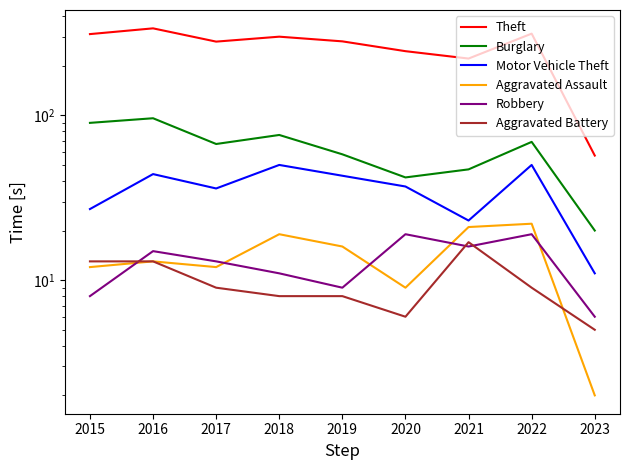

Between 2022 and 2020, which is larger?

2022